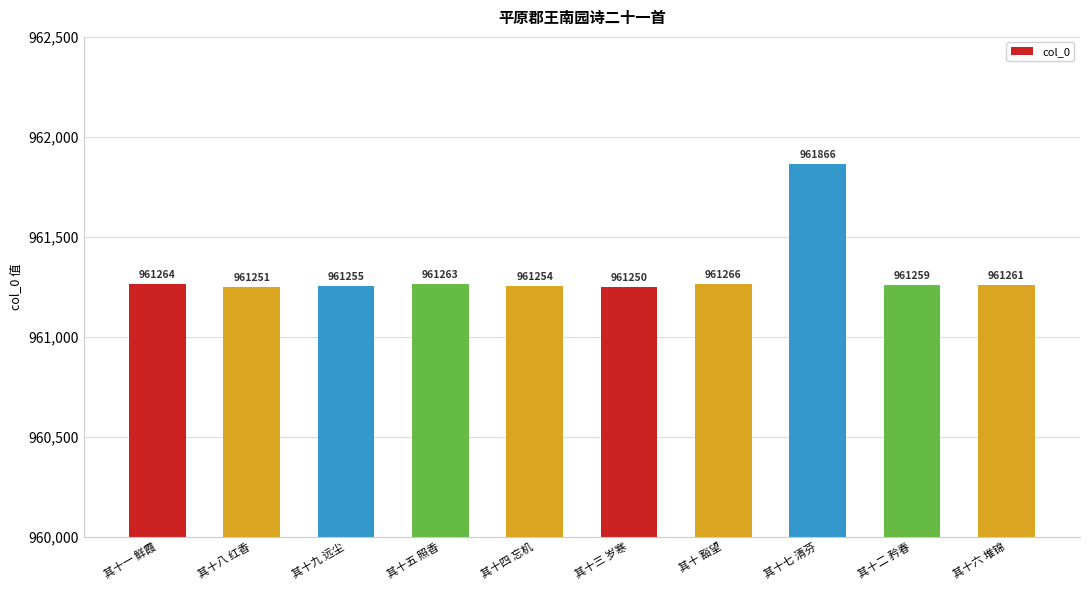

What is the label of the 9th bar from the left?

其十二 矜春